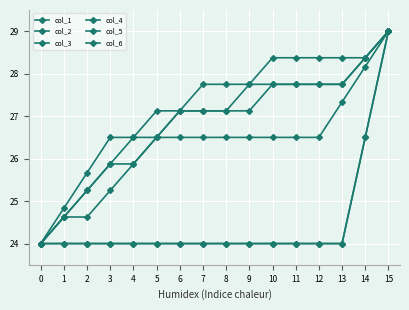

Where is col_3 nearest to the value 26?

3